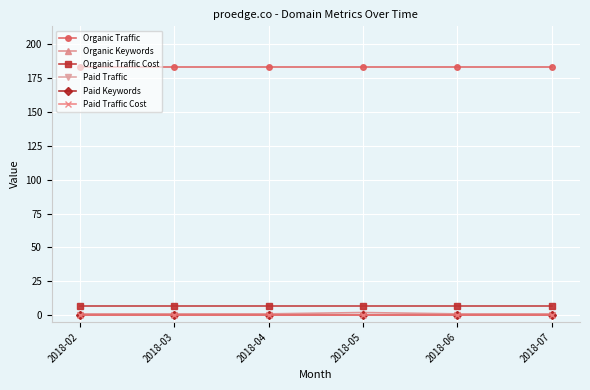

Is this an area chart (filled region under the line)?

No